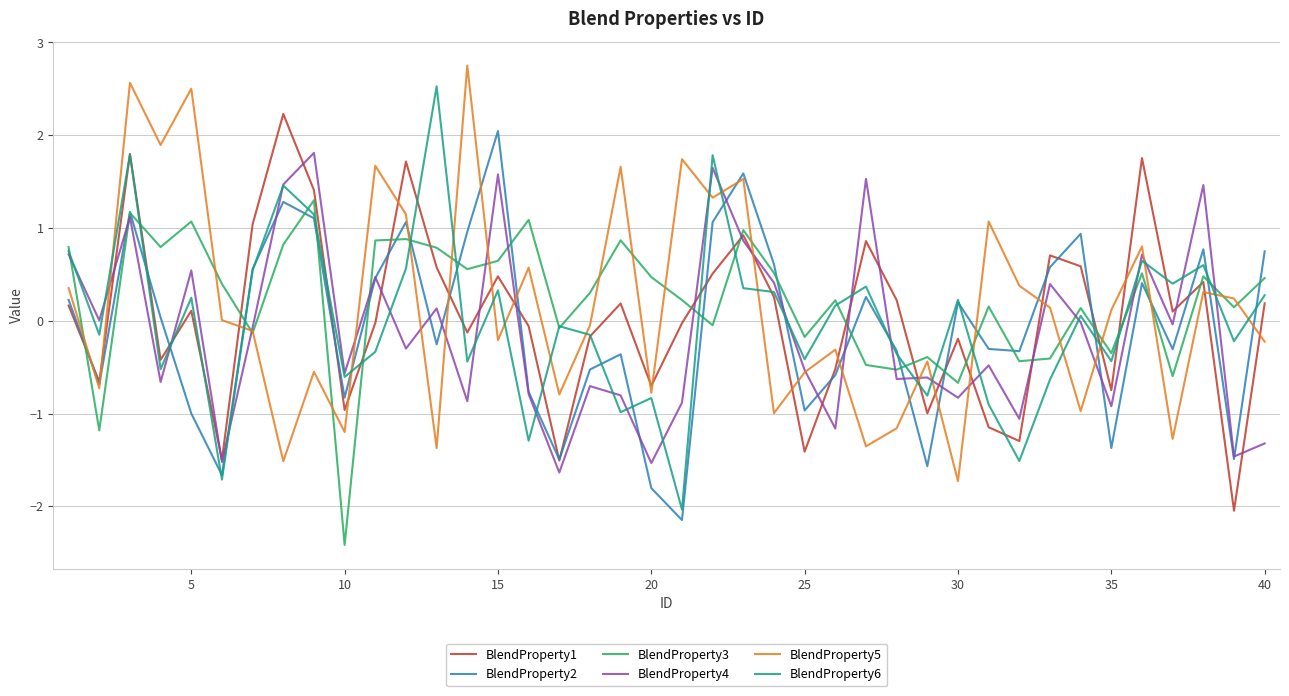

True or false: BlendProperty4 has more than 1 interior local peaks.

True